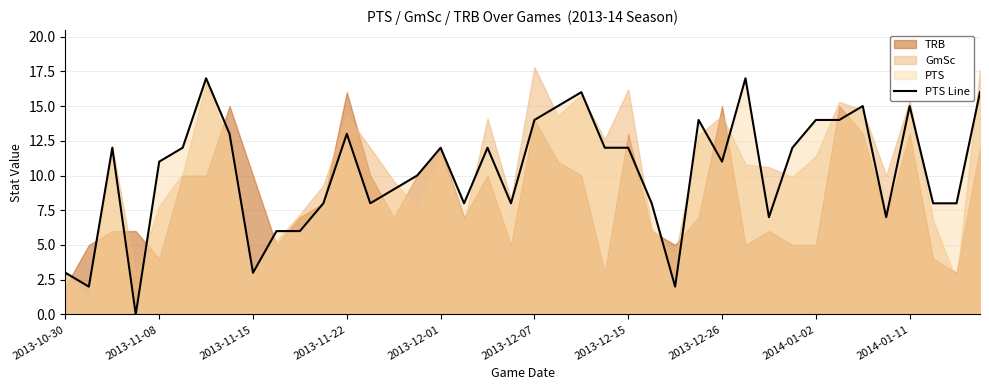

How many values are below 12?

20